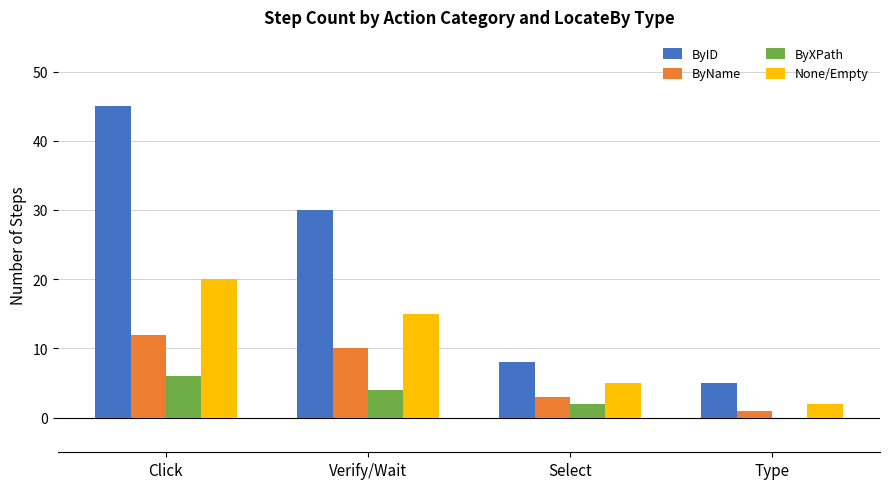

What is the maximum value shown in the chart?

45